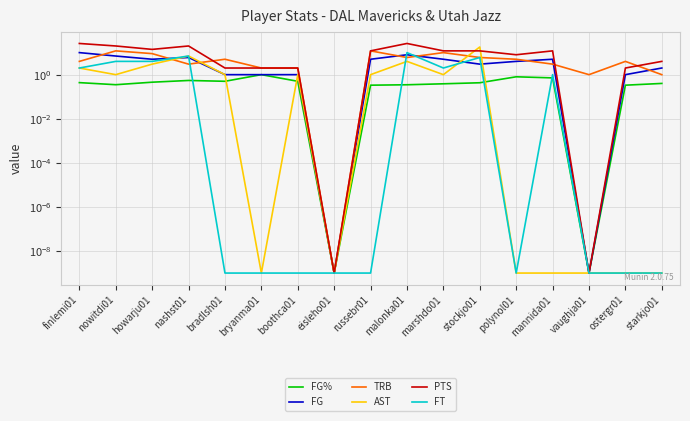

Count the number of categories in the chart.

17